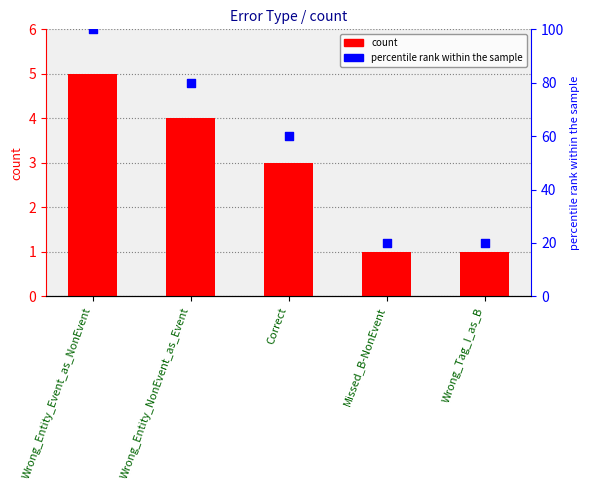

Which series reaches the minimum Y coordinate?

count